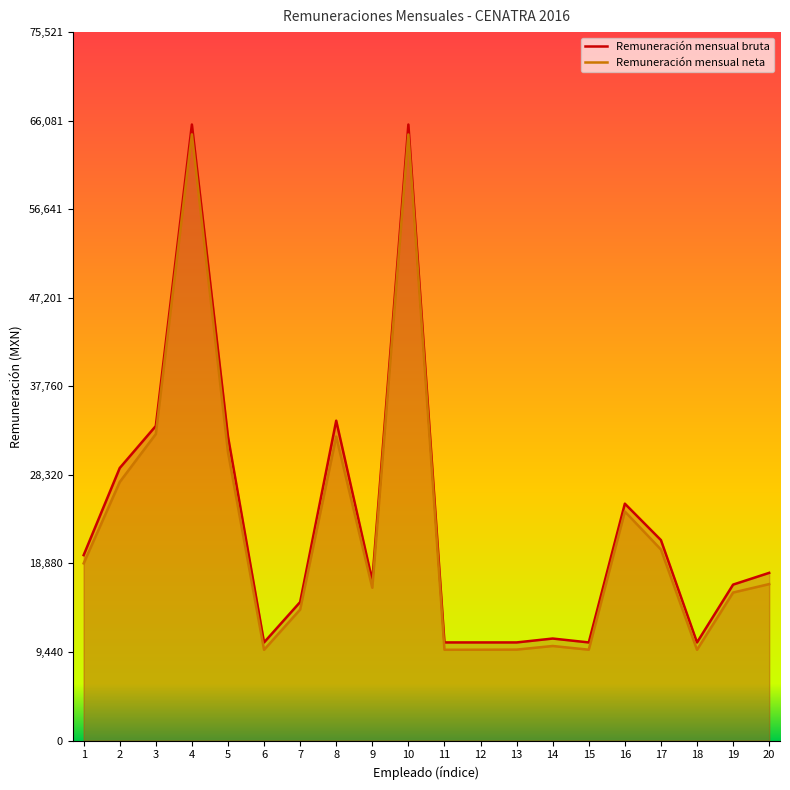

Count the number of categories in the chart.

20